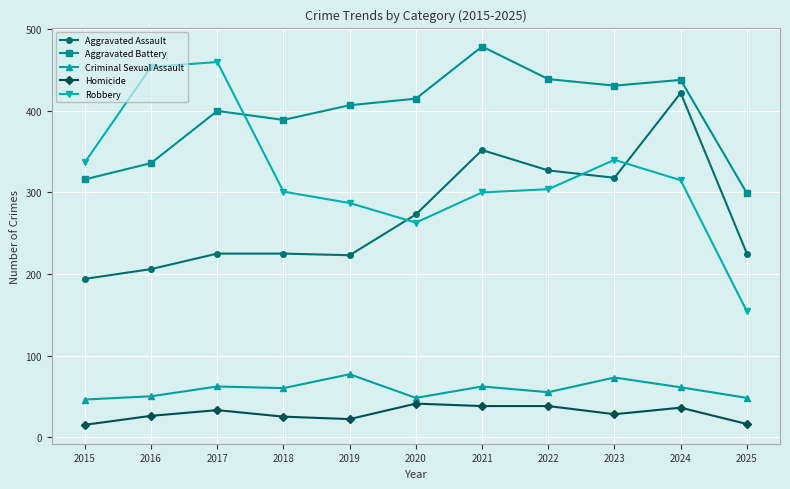

Which series has the largest range (max minus min)?

Robbery